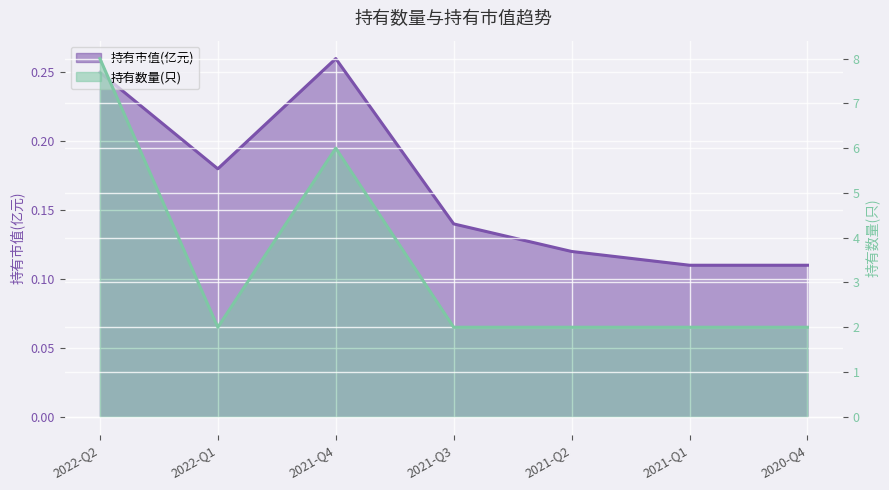

True or false: 持有市值(亿元) and 持有数量(只) intersect in this chart.

False